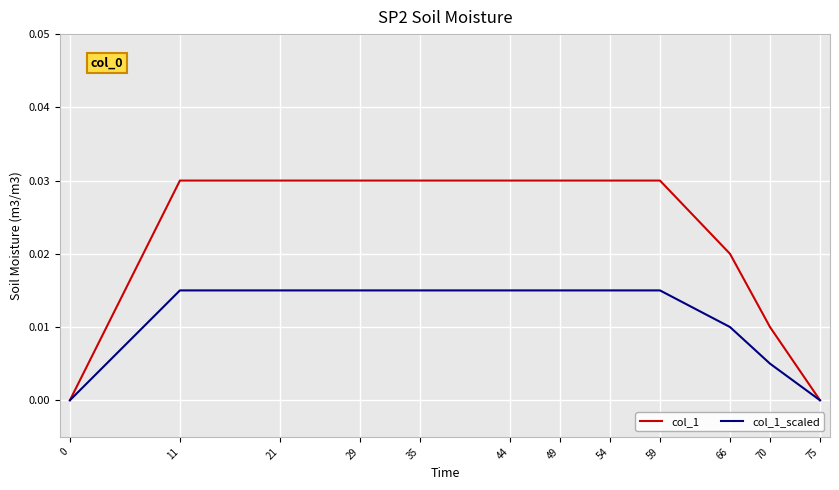

Is it true that col_1_scaled equals 0.0 at 11?

True